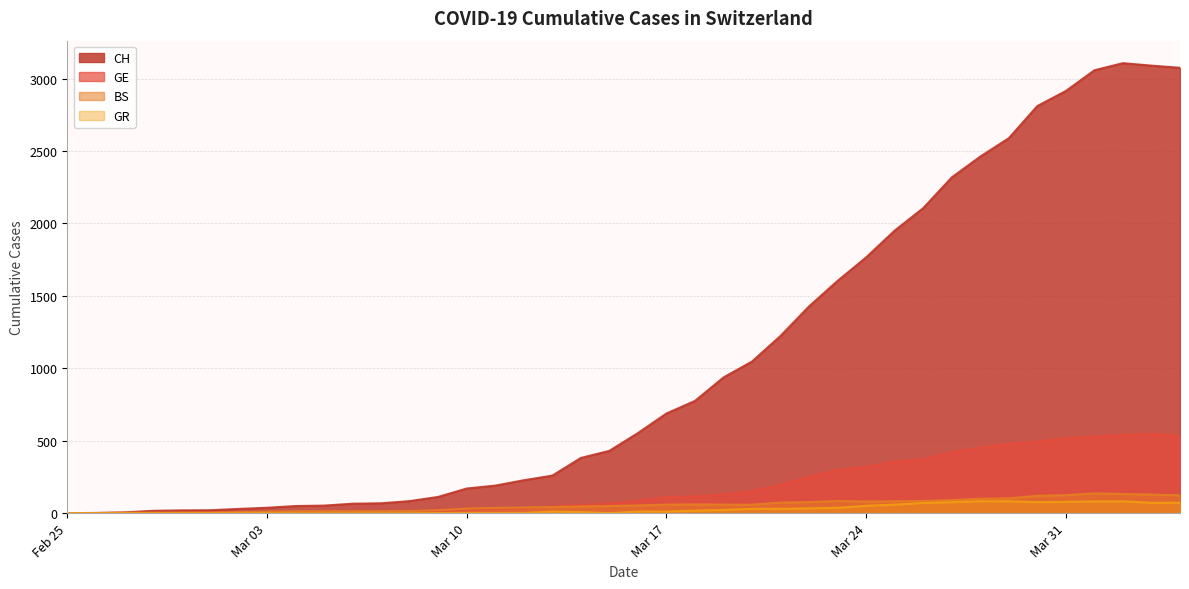

Which series has the widest spread of values?

CH